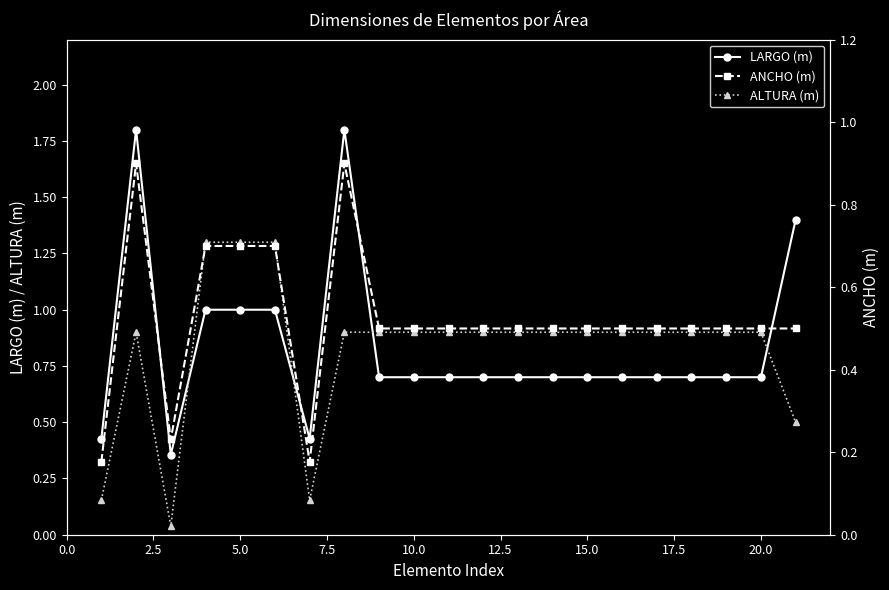

What is the highest value of the ALTURA (m) series?

1.3